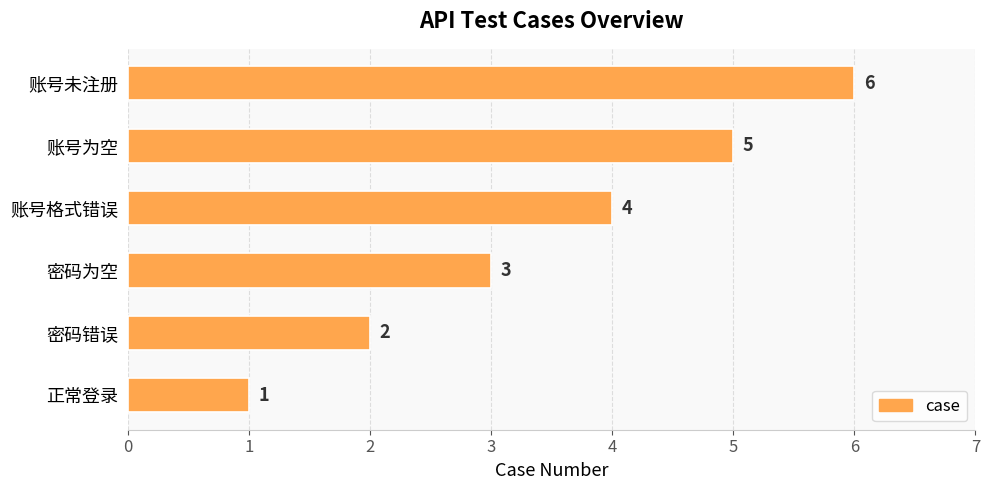

What is the sum of all values?

21